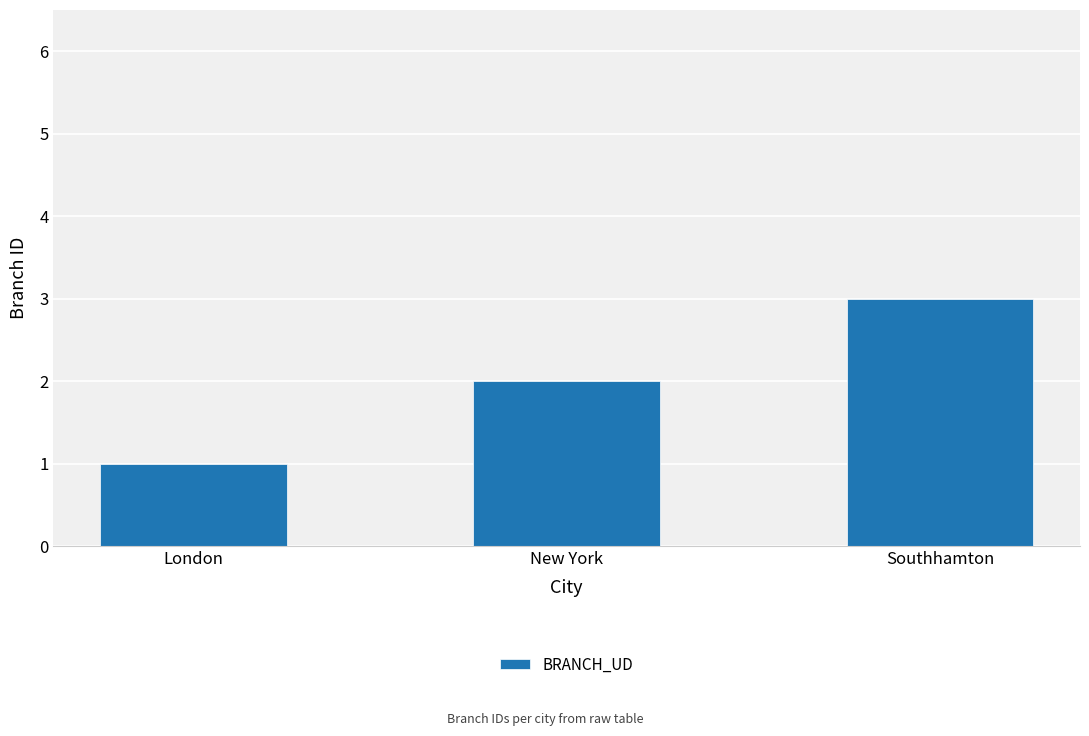

What is the difference between the values at Southhamton and New York?

1